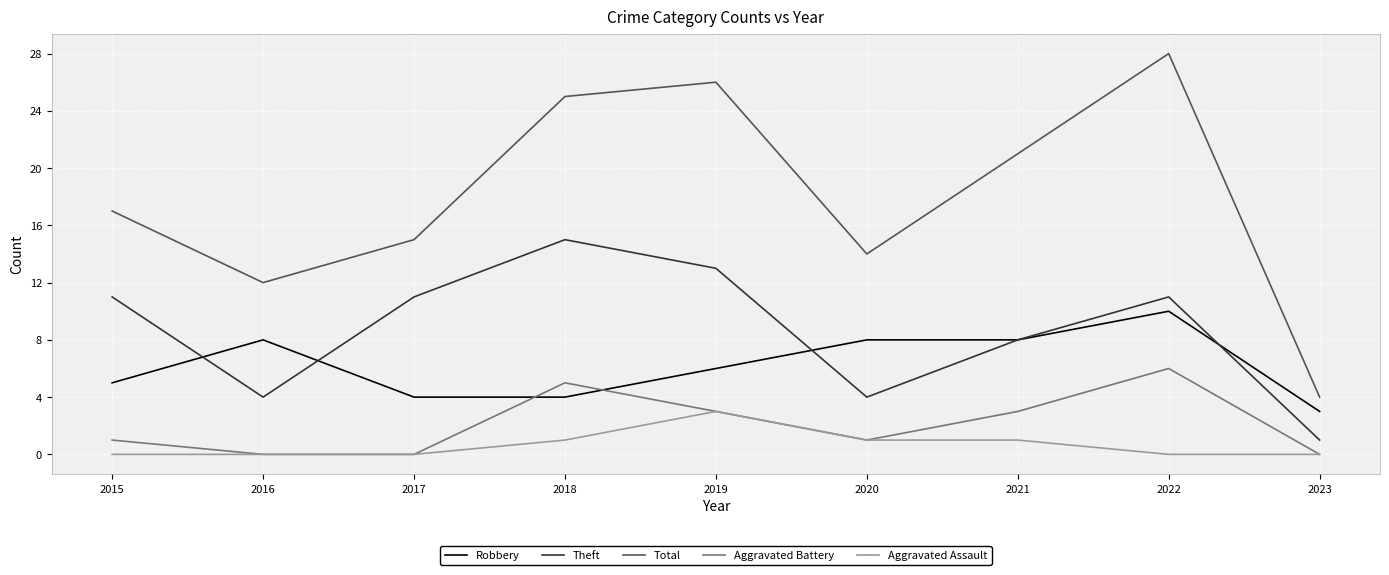

Reading left to right, transcribe all the data shown in this chart.

Robbery: 5	8	4	4	6	8	8	10	3
Theft: 11	4	11	15	13	4	8	11	1
Total: 17	12	15	25	26	14	21	28	4
Aggravated Battery: 1	0	0	5	3	1	3	6	0
Aggravated Assault: 0	0	0	1	3	1	1	0	0